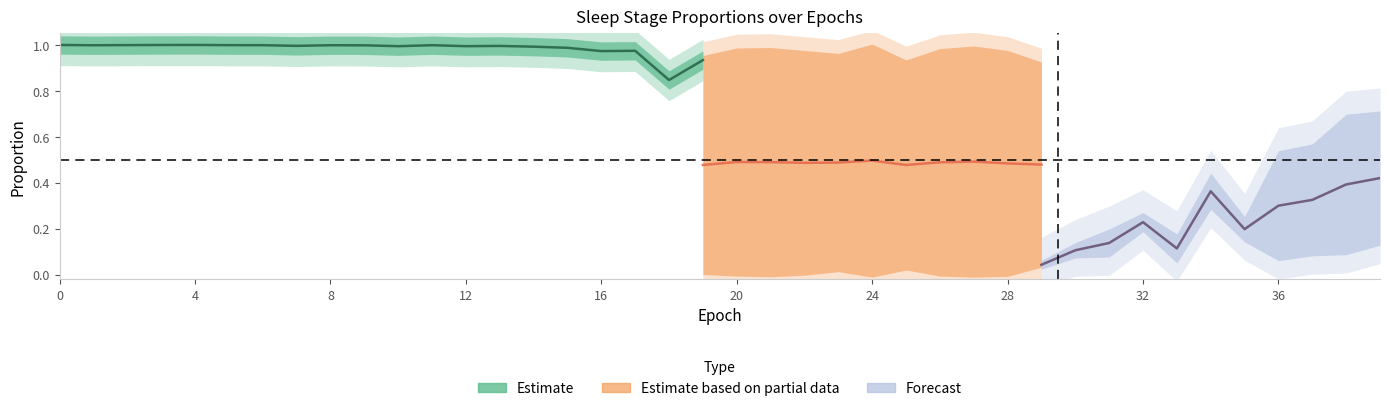

Is the value of N3 at 22 greater than the value of N1 at 6?

Yes